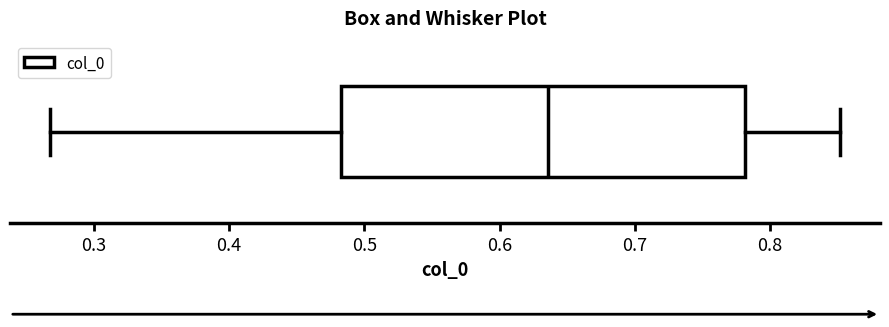

Where does the median line of the box sit on the x-axis? The values are not printed on the chart, so give them approximately, as read against the axis.

0.64